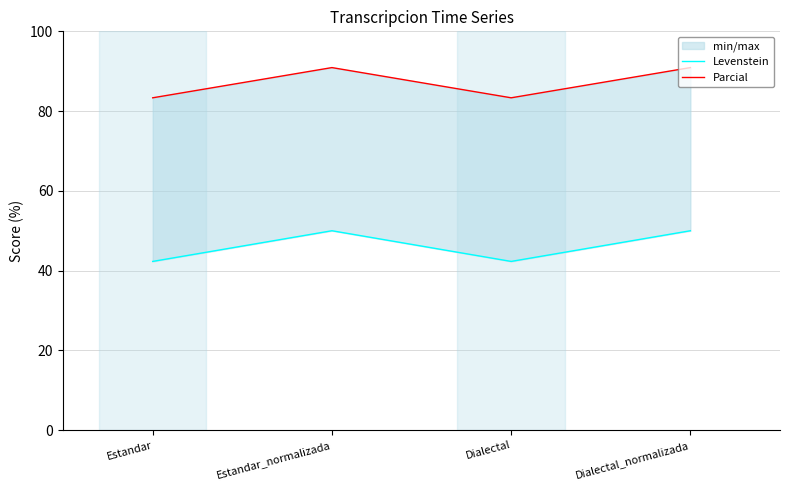

What position from the right is Dialectal_normalizada?

1